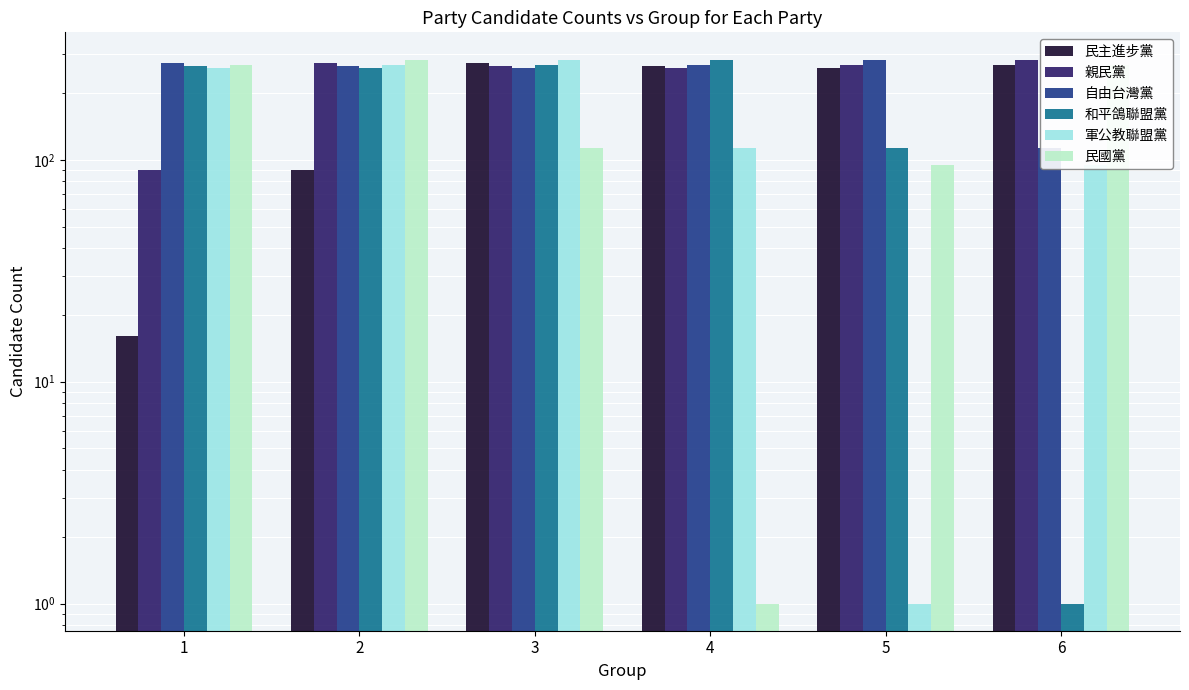

At which label does 民主進步黨 reach its minimum?

1